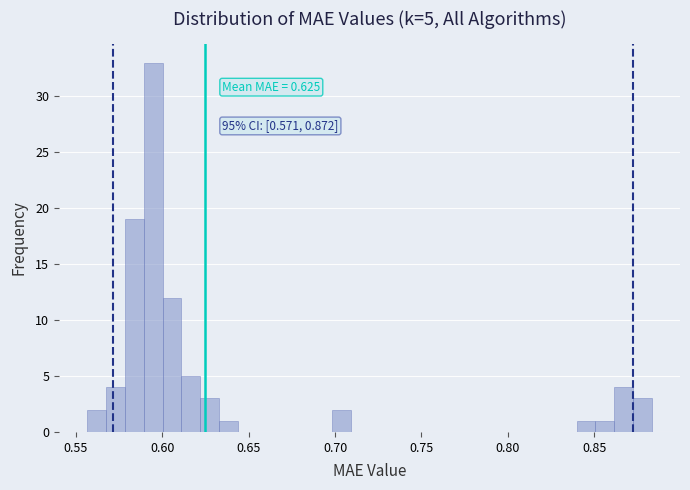

Read against the x-axis, roughly where is the centre of the tallest bar?

0.595